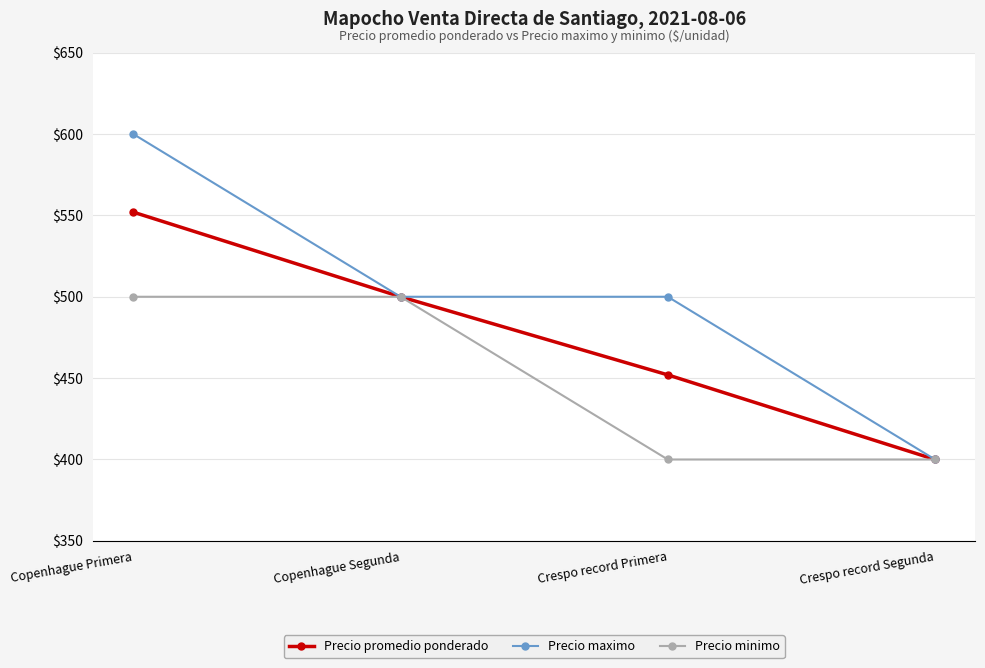

Where does the Precio maximo series first go above 500?

Copenhague Primera